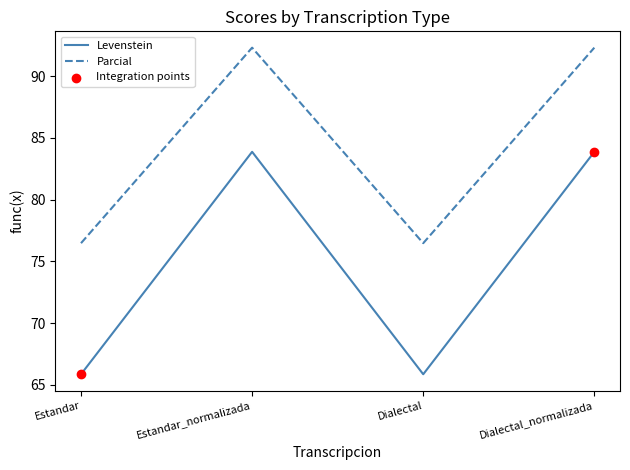

At how many categories does at least one series exceed 74?

4